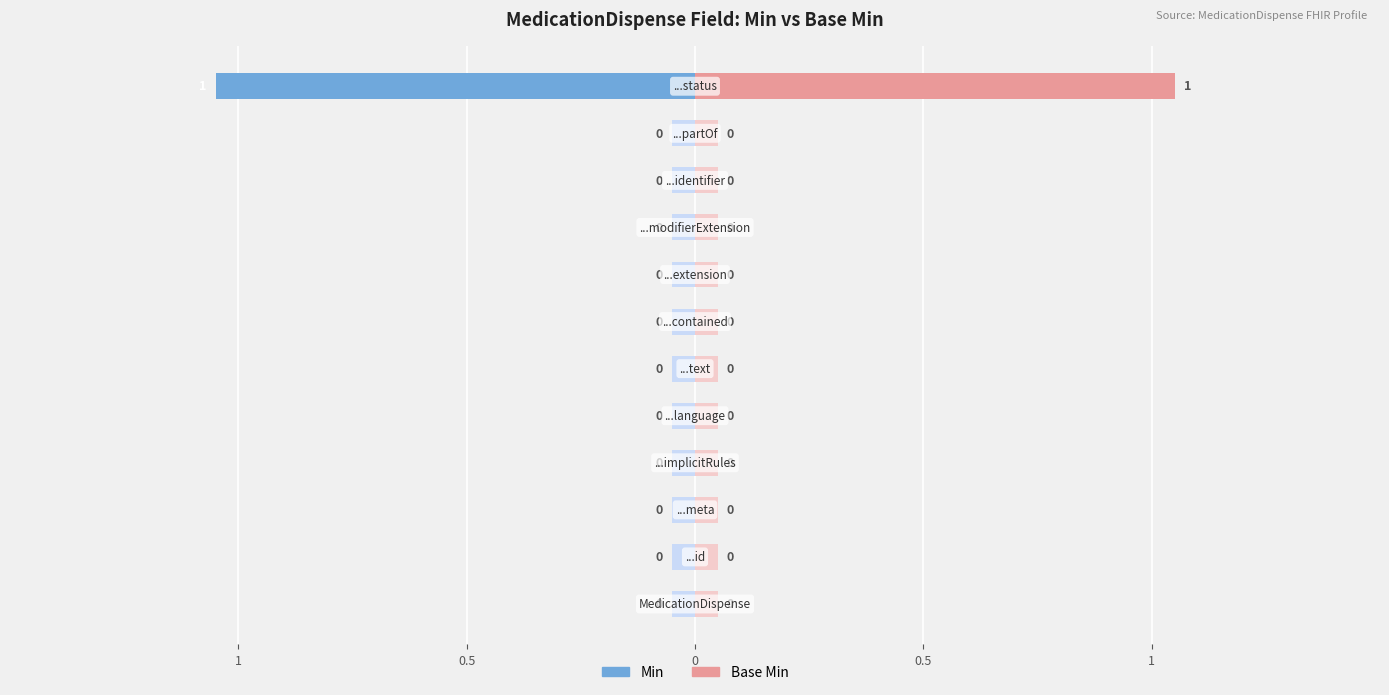

What is the difference between the Min values at 11 and 6?

1.0